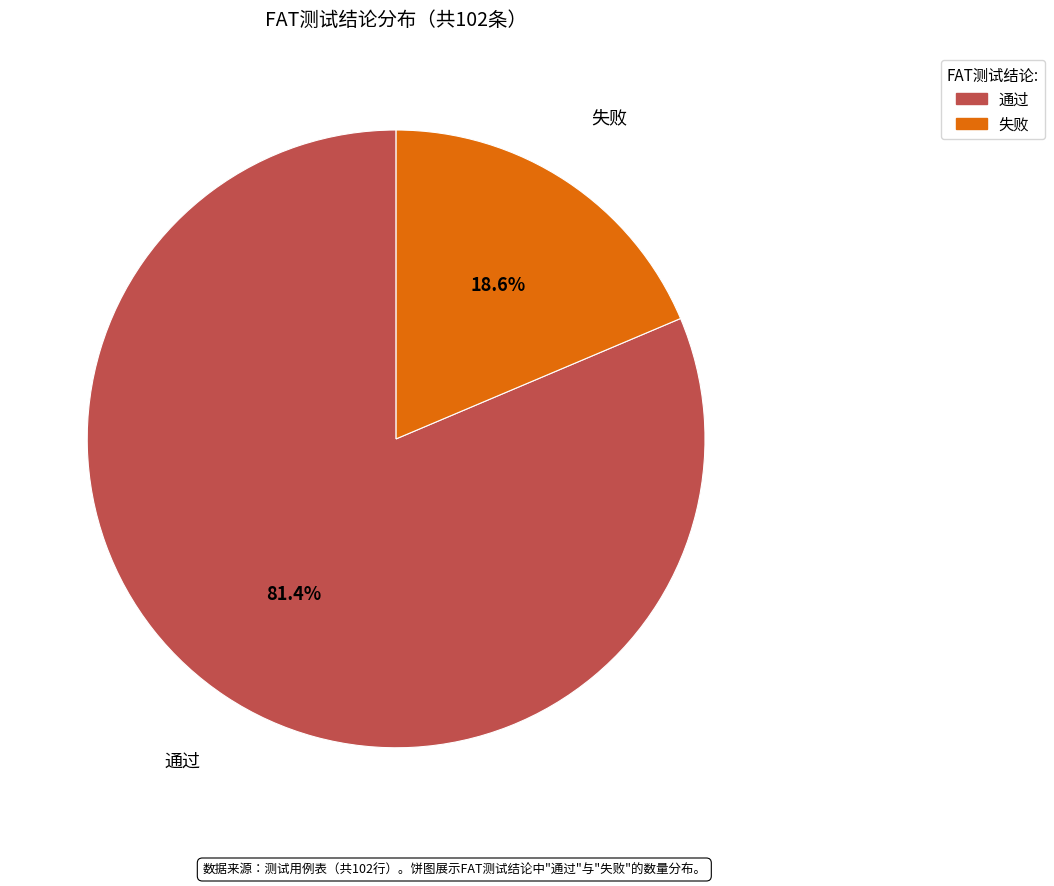

What is the smallest slice in the pie chart?

失败